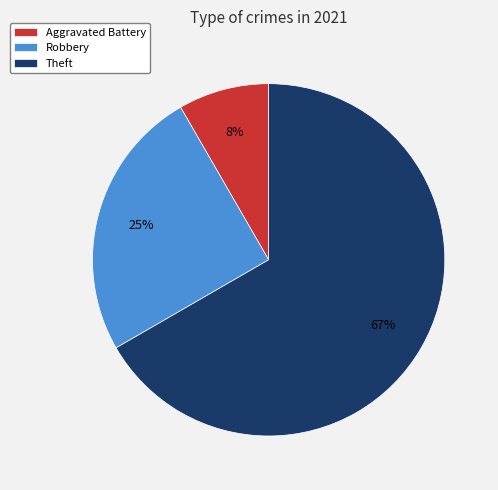

To the nearest percent, what is the average slice percentage?

33%